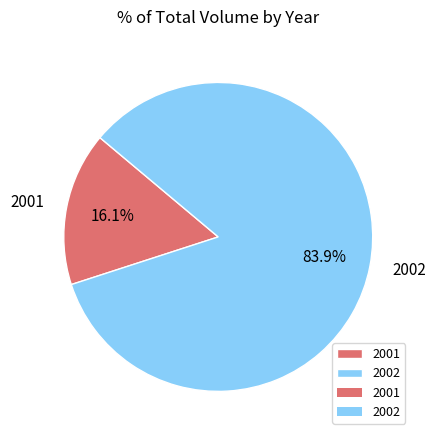

Is there any slice that represents more than half of the pie?

Yes